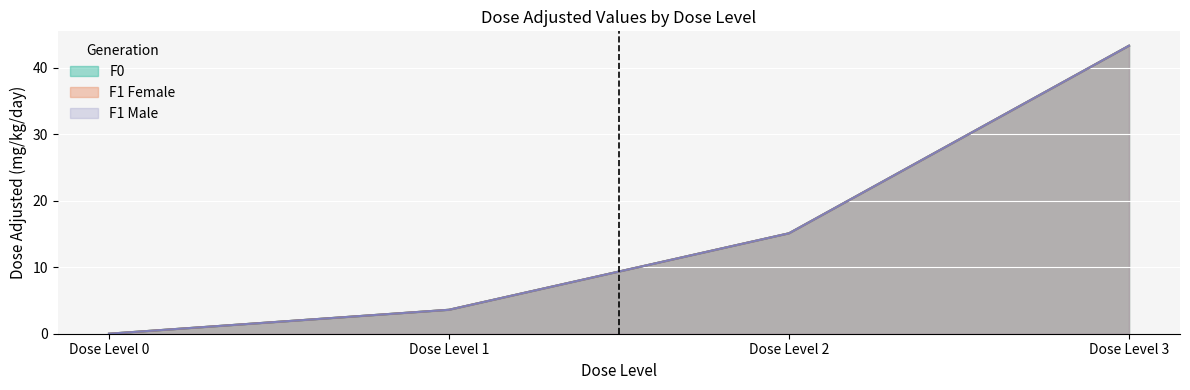

How many lines are shown in the chart?

3